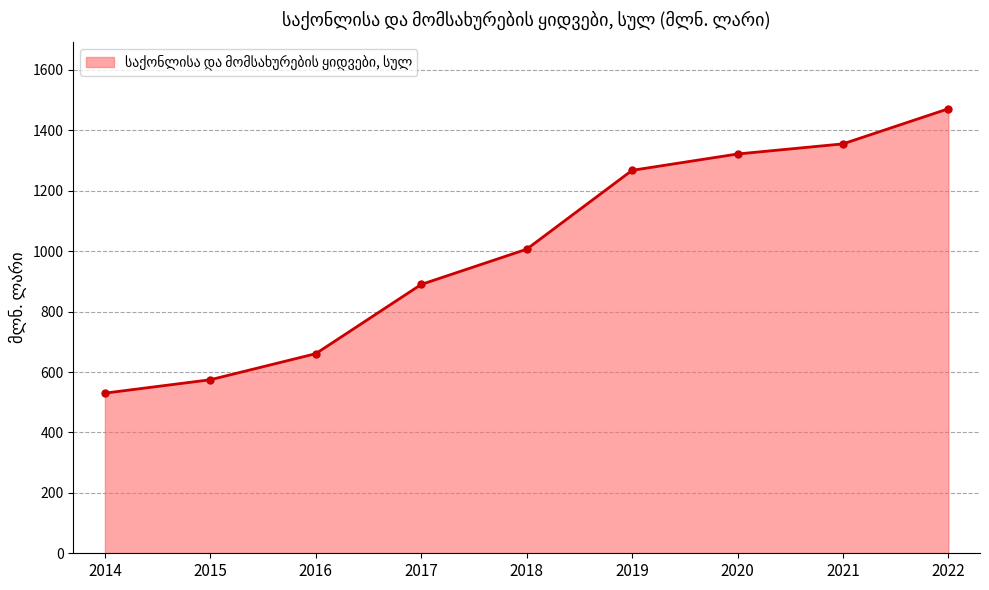

Reading left to right, extract all data points from this chart.

2014=530.1	2015=574.4	2016=660.7	2017=889.8	2018=1006.4	2019=1267.5	2020=1321.6	2021=1355.1	2022=1471.3